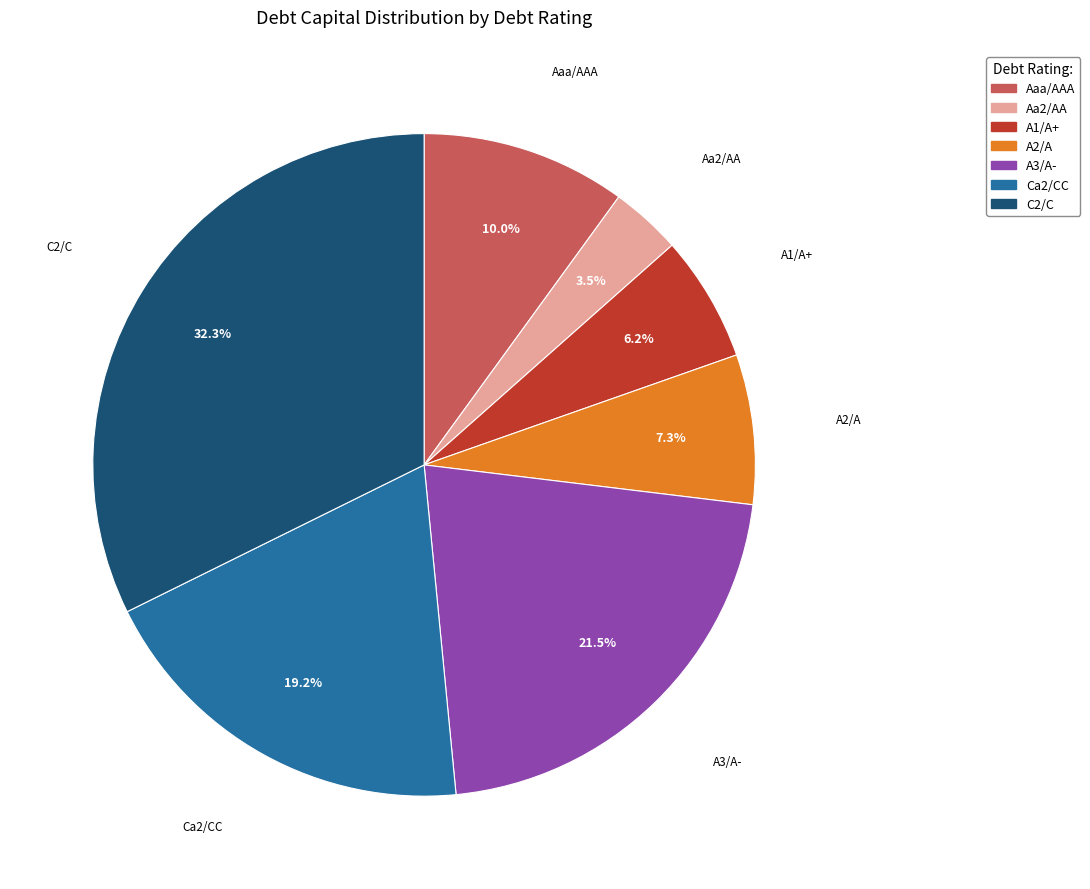

Is there any slice that represents more than half of the pie?

No